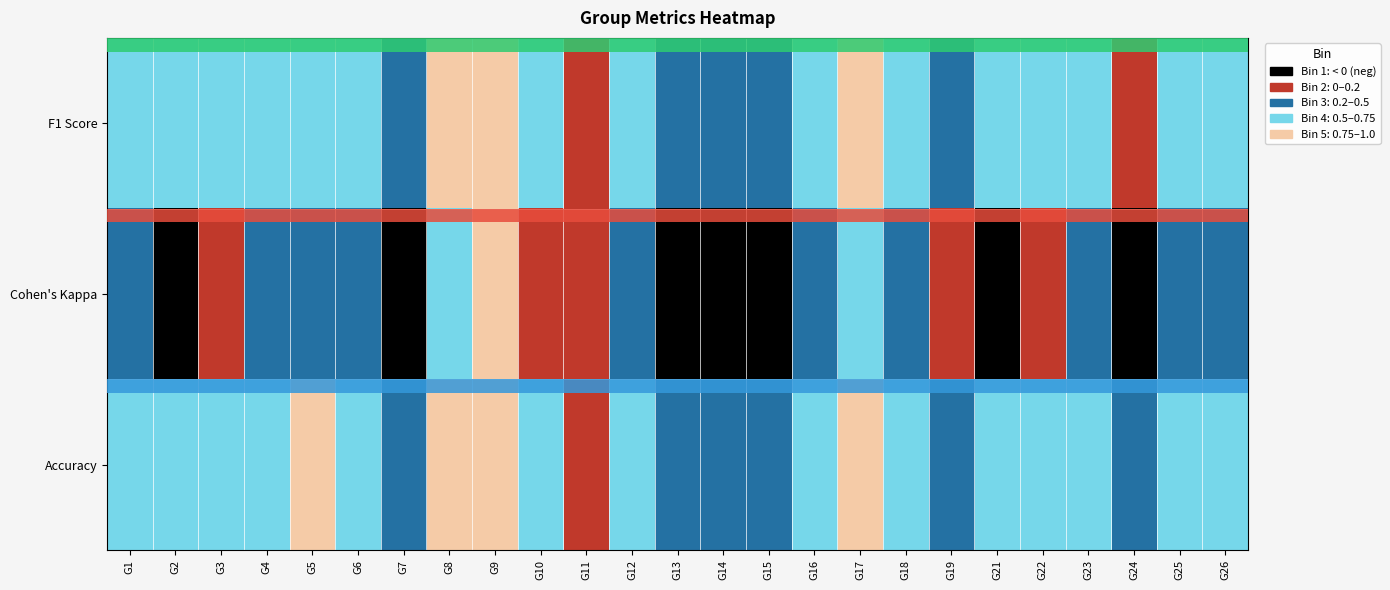

Which category has the lowest value across all series?

G24